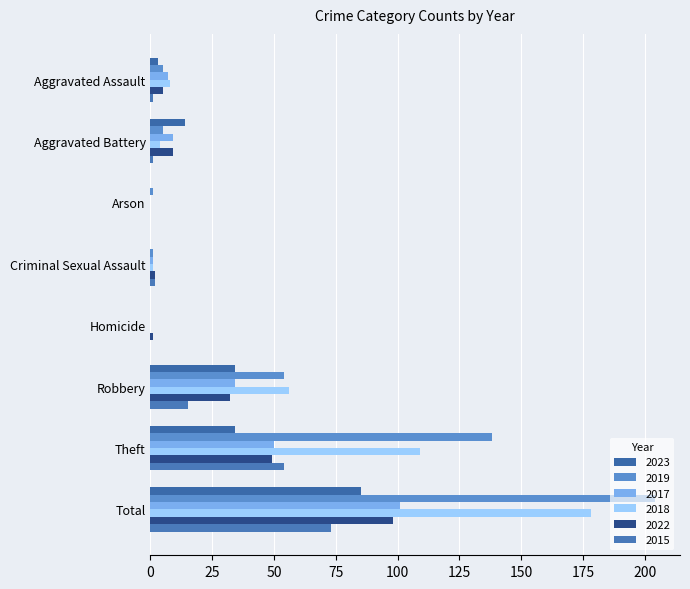

What are all the series names shown in the legend?

2023, 2019, 2017, 2018, 2022, 2015